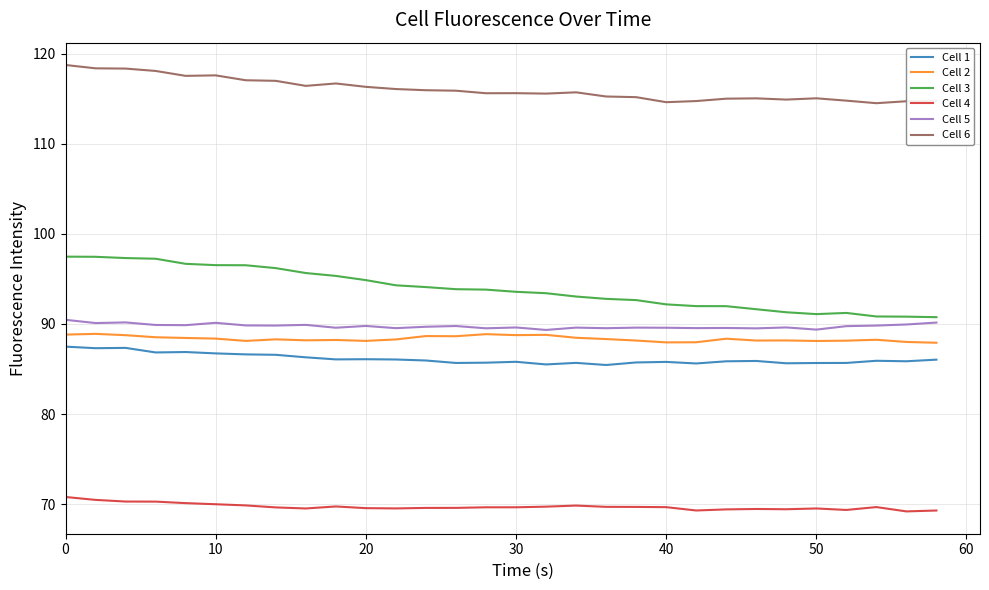

Which series has the widest spread of values?

Cell 3